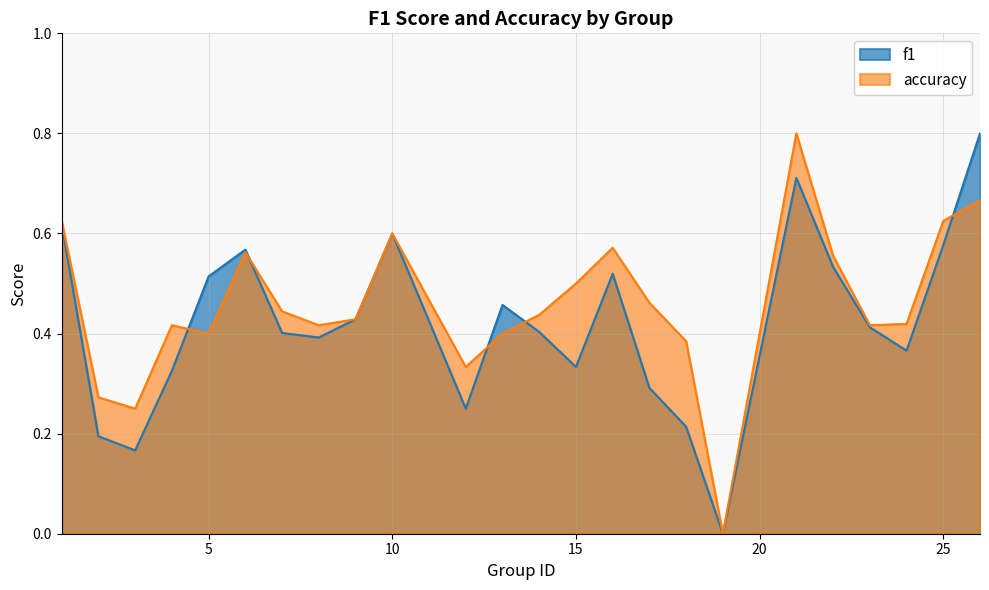

True or false: f1 and accuracy intersect in this chart.

True